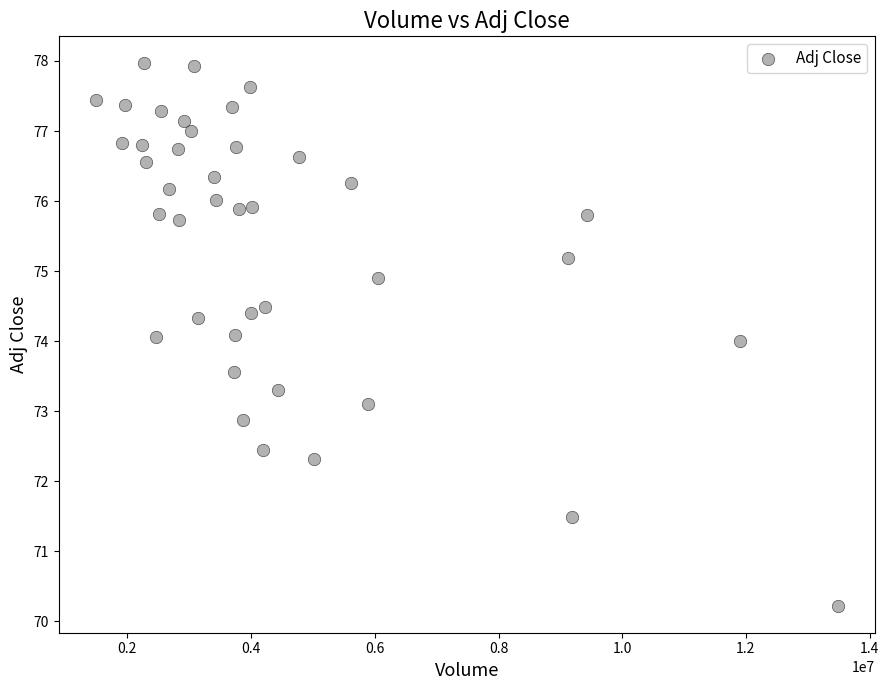

What is the range of Y values (max minus min)?

7.7